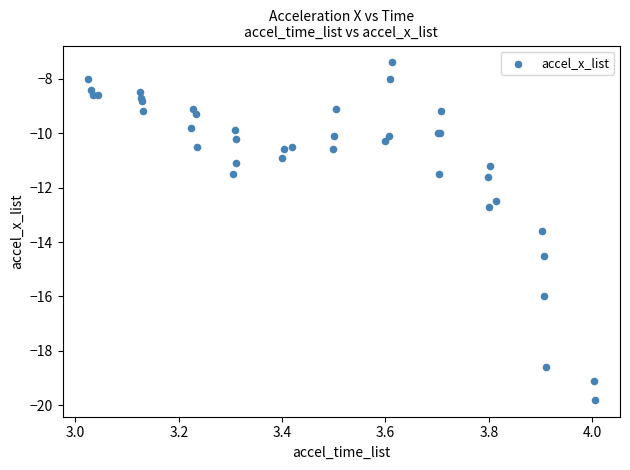

What Y value in the scatter plot is closest to -13?

-12.7